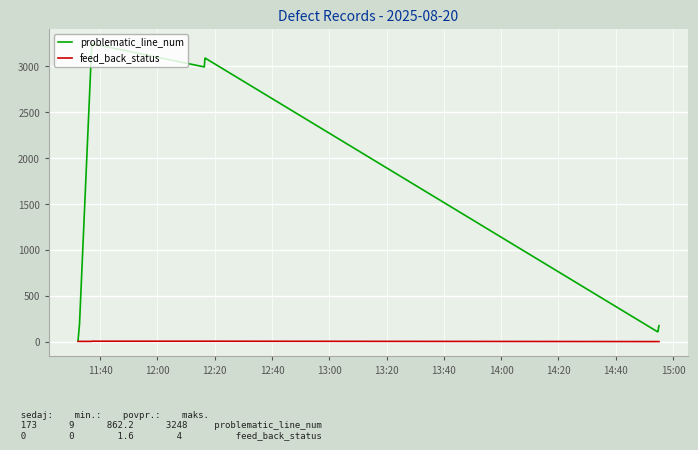

Which series has the largest total across all categories?

problematic_line_num